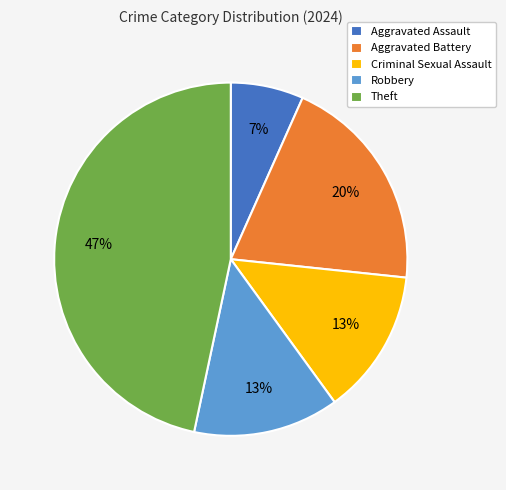

How many slices are in this pie chart?

5